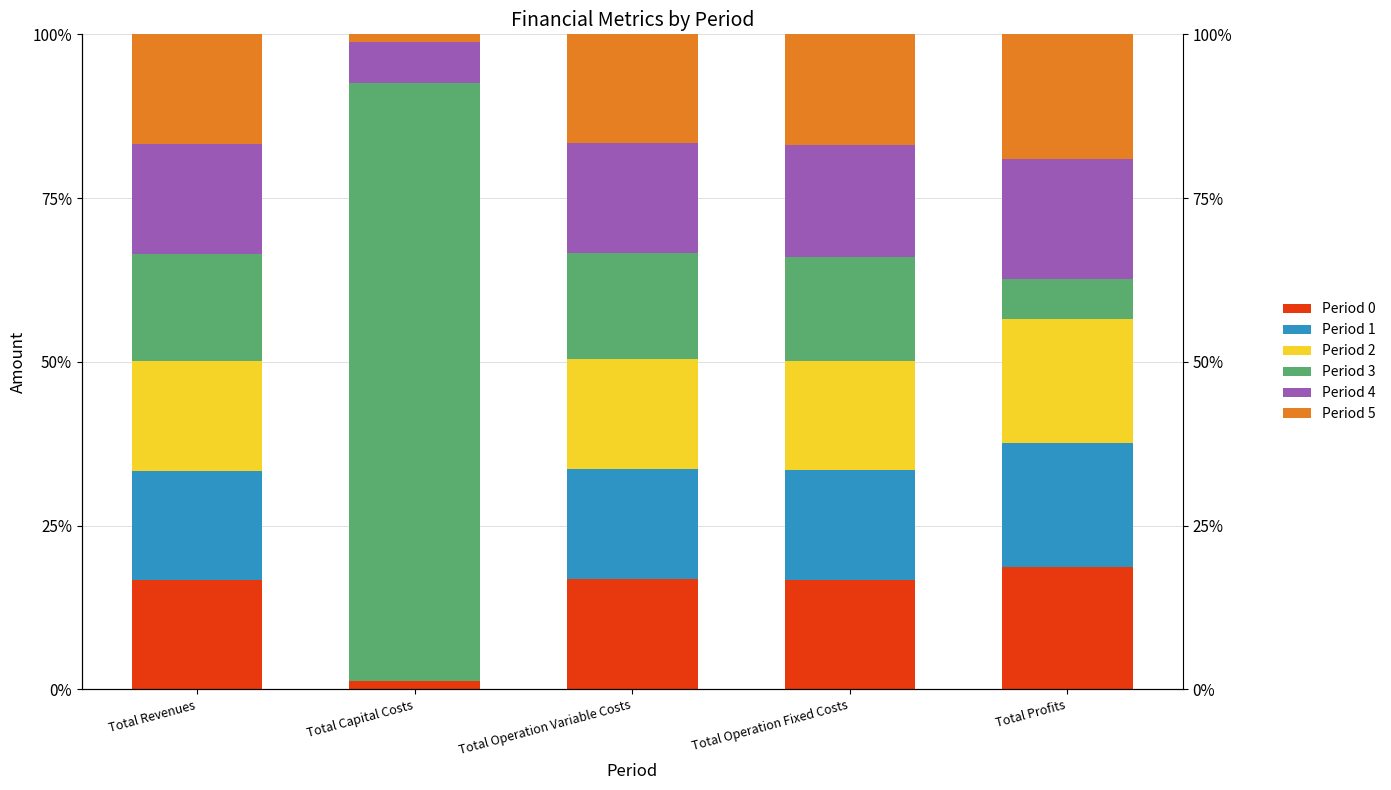

What is the average value of the Period 2 series?

13.8